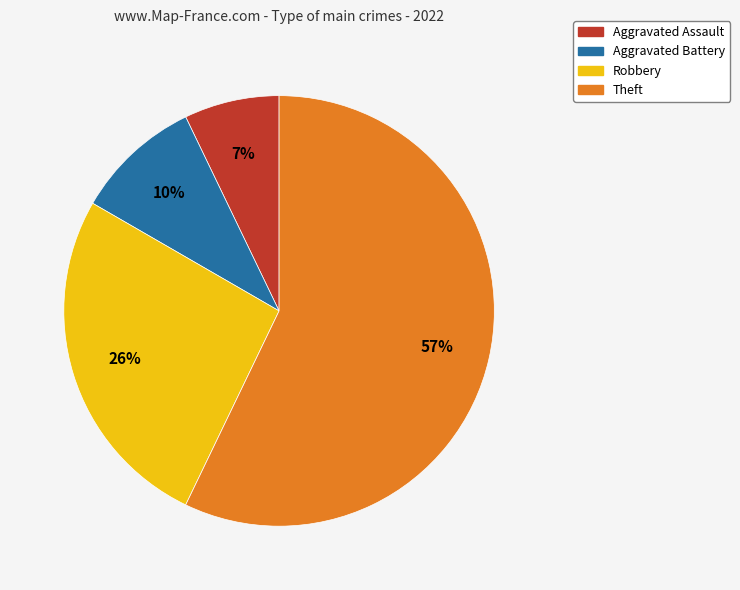

To the nearest percent, what portion does Theft represent?

57%